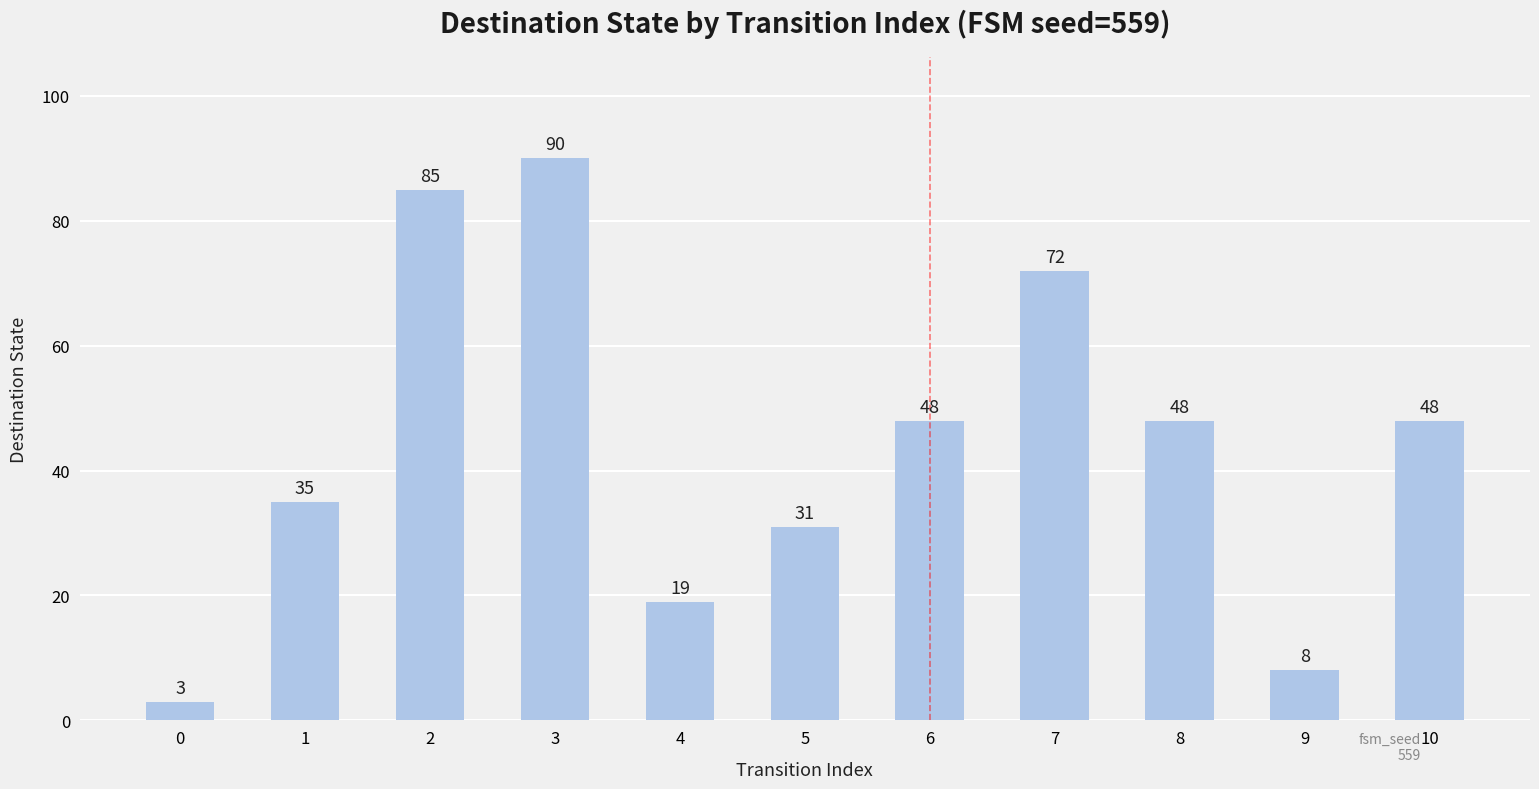

What is the maximum value shown in the chart?

90